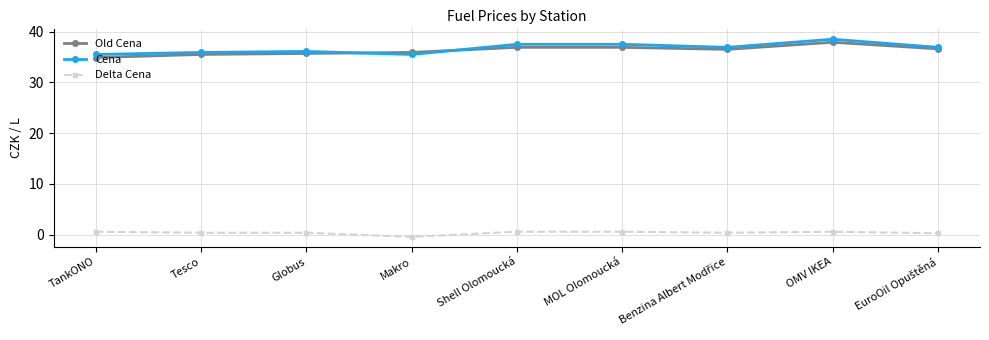

Rank the series by their maximum value, from lowest to highest.

Delta Cena, Old Cena, Cena